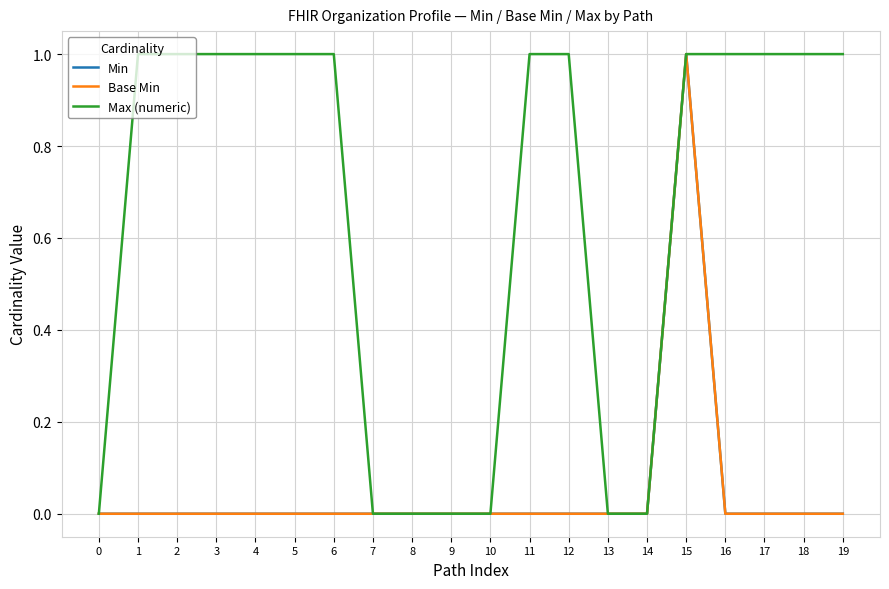

Does the chart have visible grid lines?

Yes